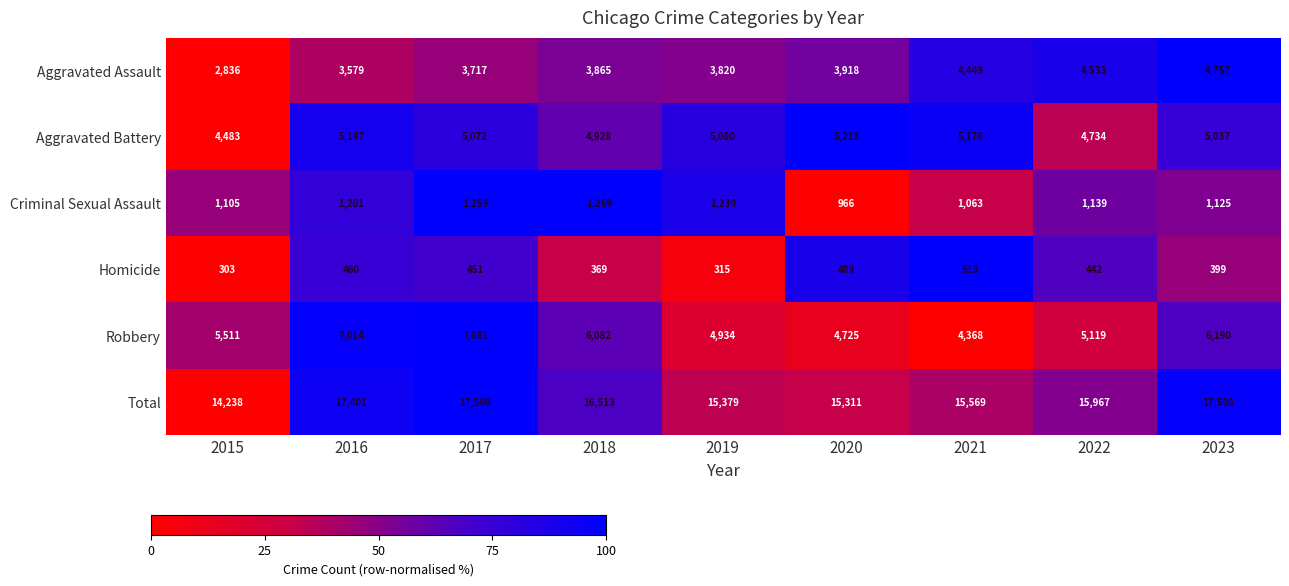

Where does the Total series first go above 15967?

2016